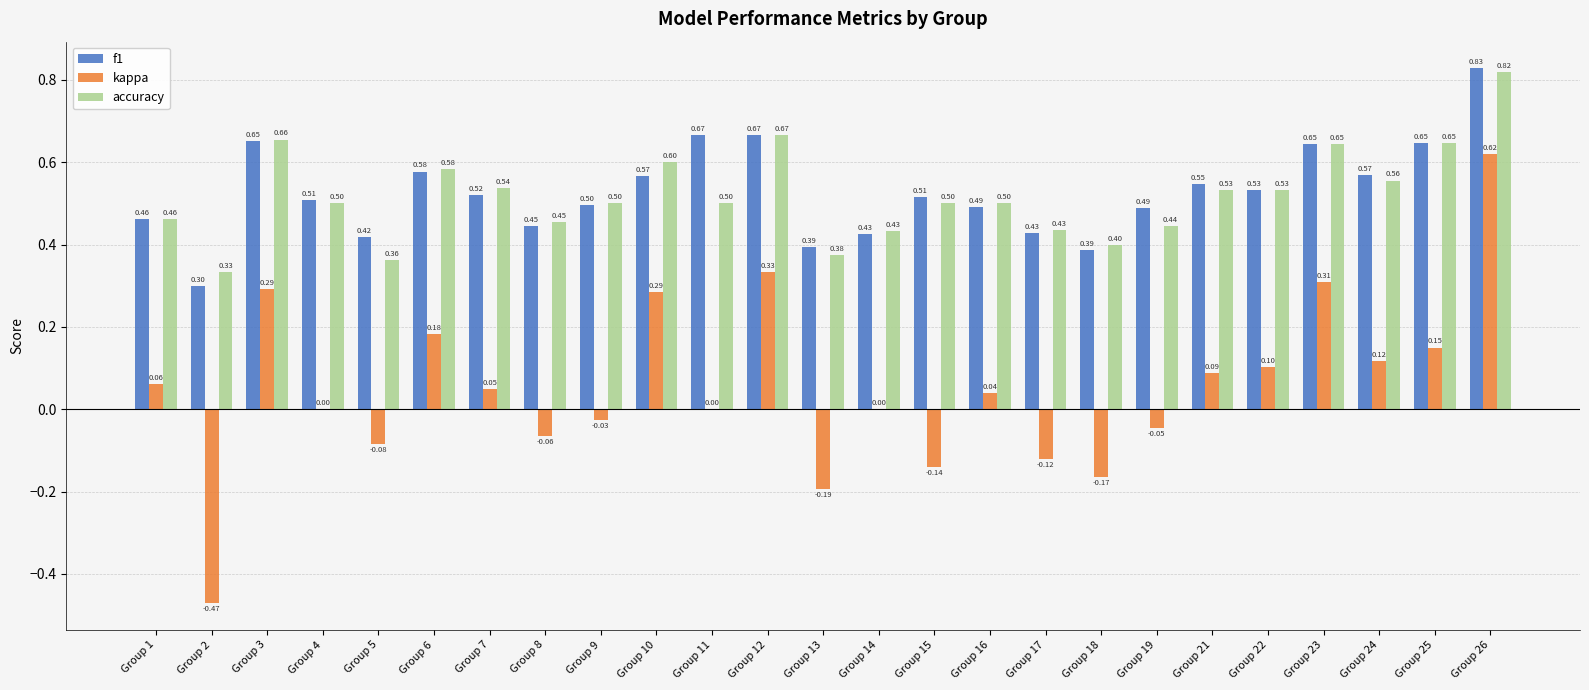

True or false: f1 has a value of 0.4 at Group 8.

True